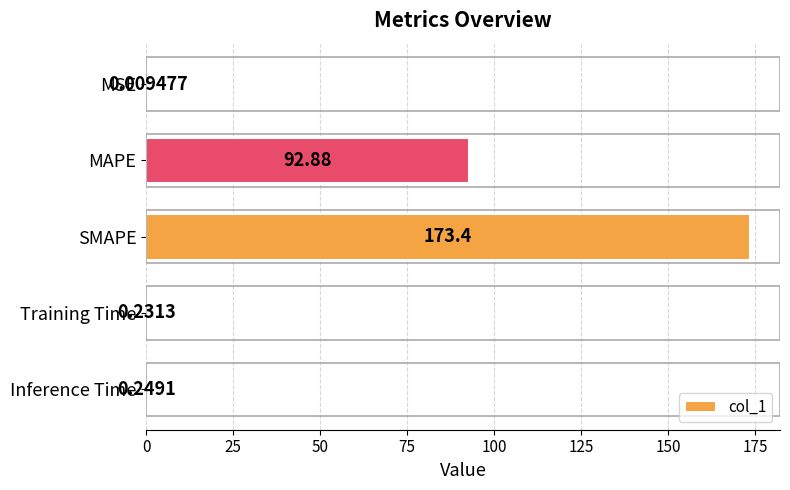

What is the sum of all values?

266.8